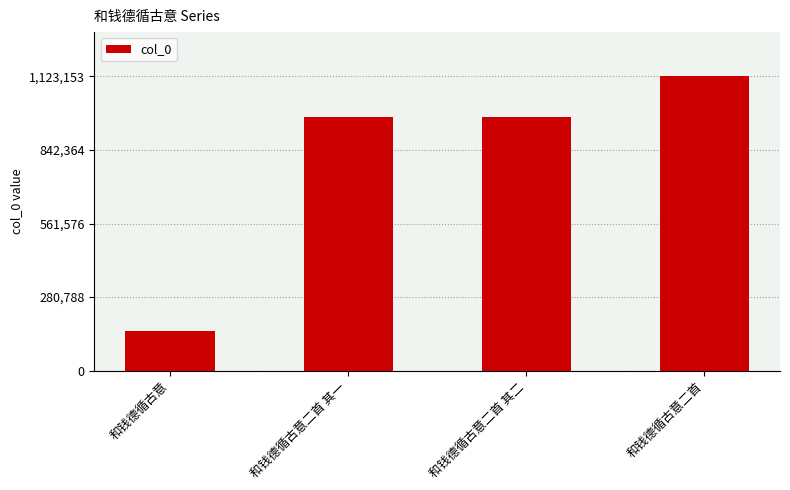

What is the label of the 1st bar from the left?

和钱德循古意